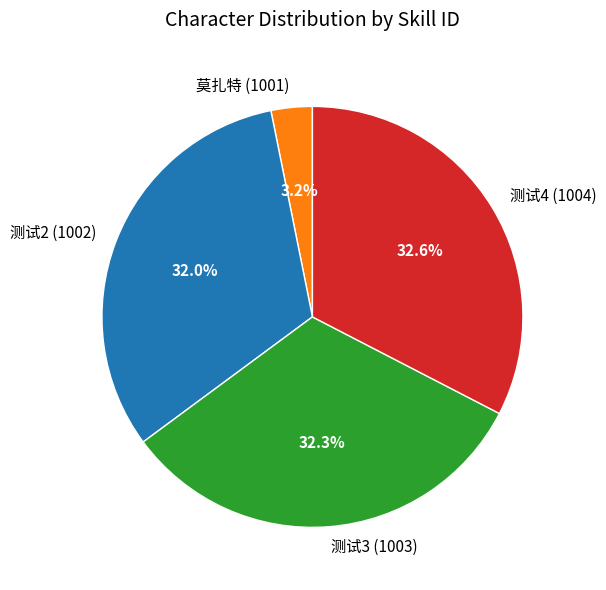

What is the smallest slice in the pie chart?

莫扎特 (1001)